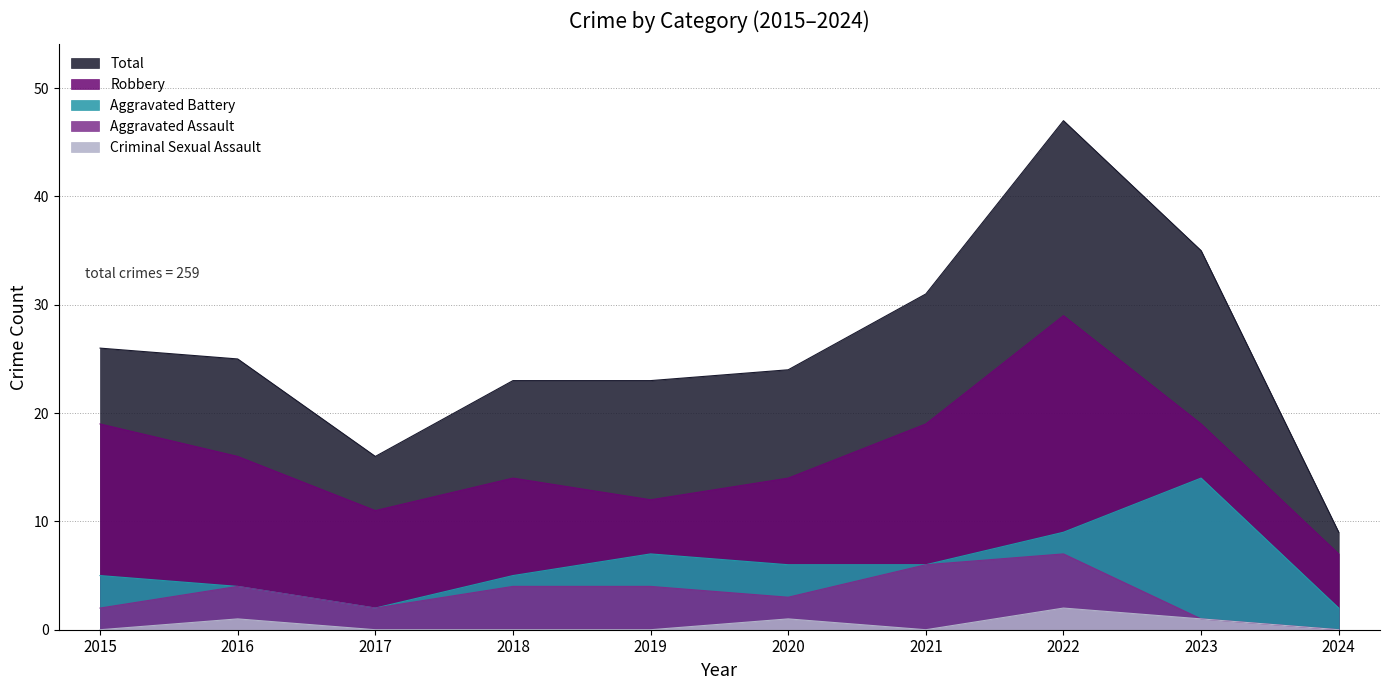

True or false: Criminal Sexual Assault and Aggravated Assault intersect in this chart.

False